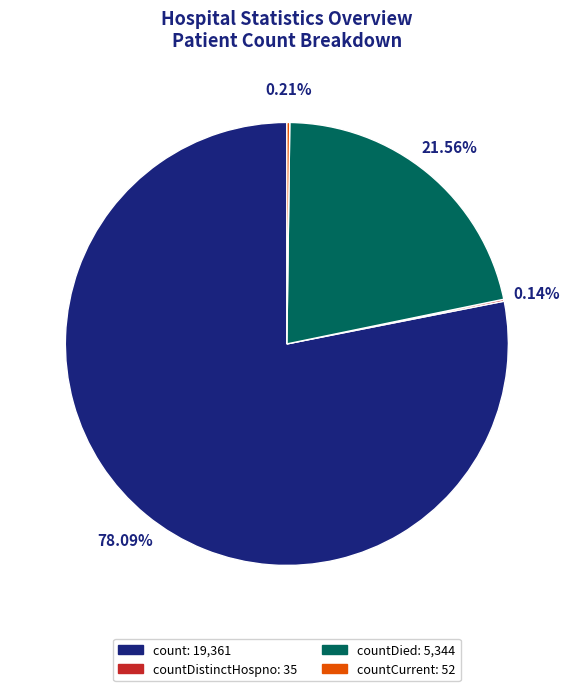

Does any single category account for the majority?

Yes